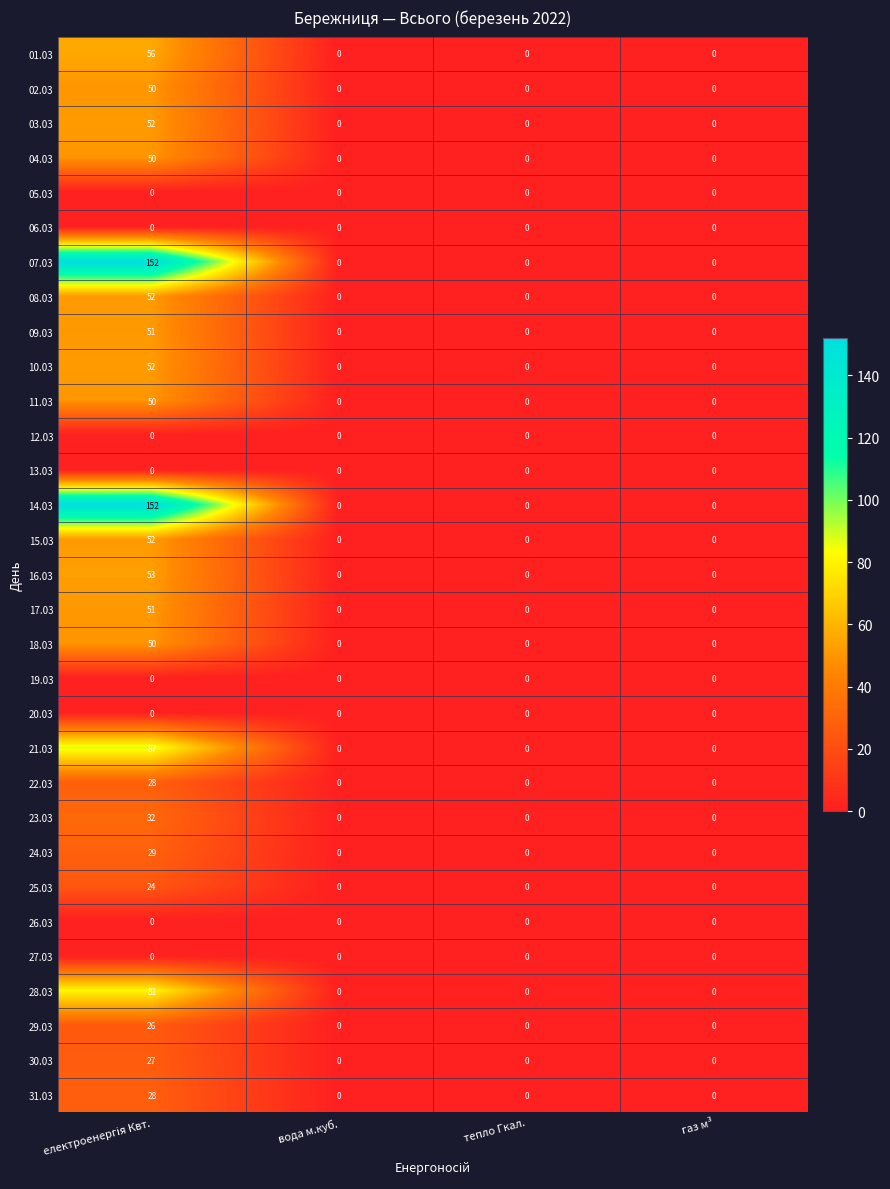

Count the 03.03 values in the range 0 to 52.

4